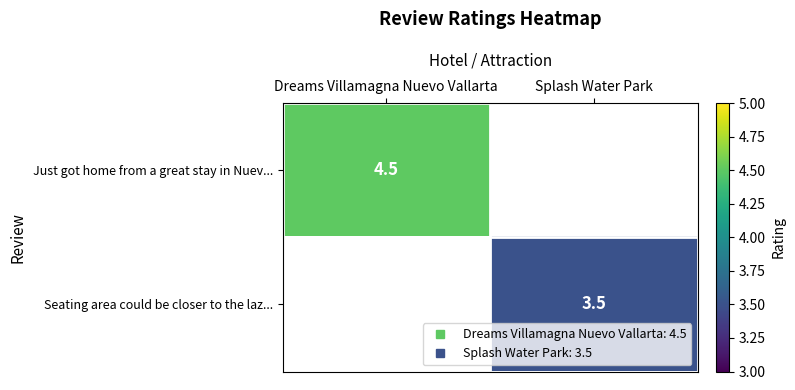

Rank the categories by Just got home from a great stay in Nuev... value from highest to lowest.

Dreams Villamagna Nuevo Vallarta, Splash Water Park